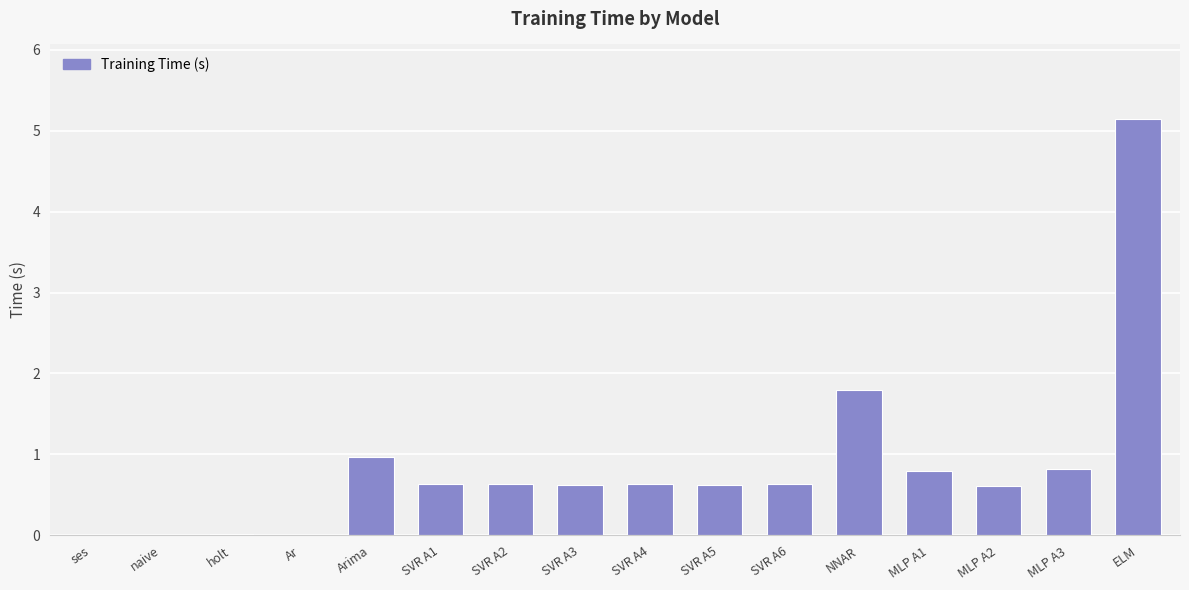

Are the bars horizontal?

No